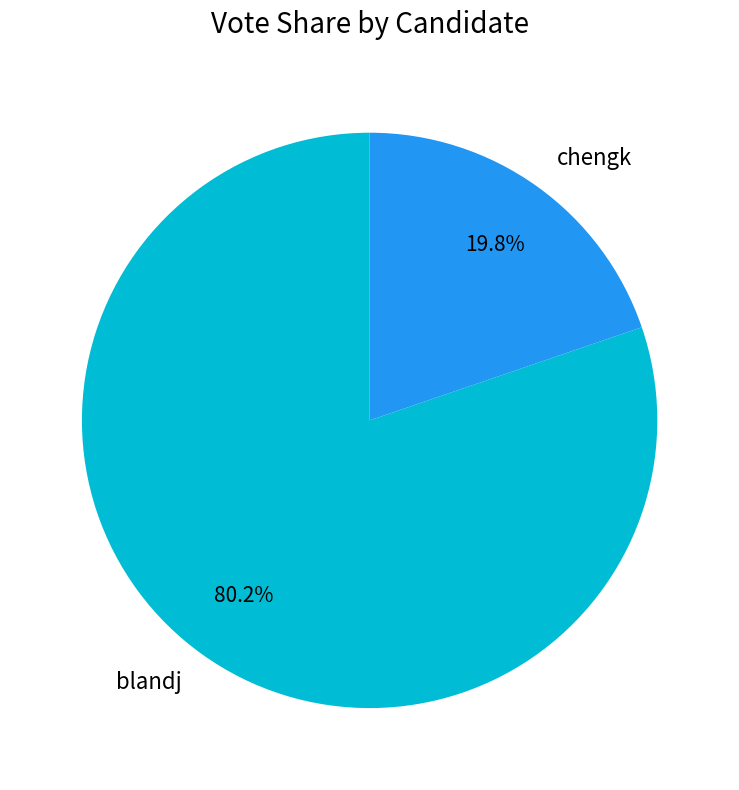

To the nearest percent, what is the difference between the largest and smallest slice percentages?

60%